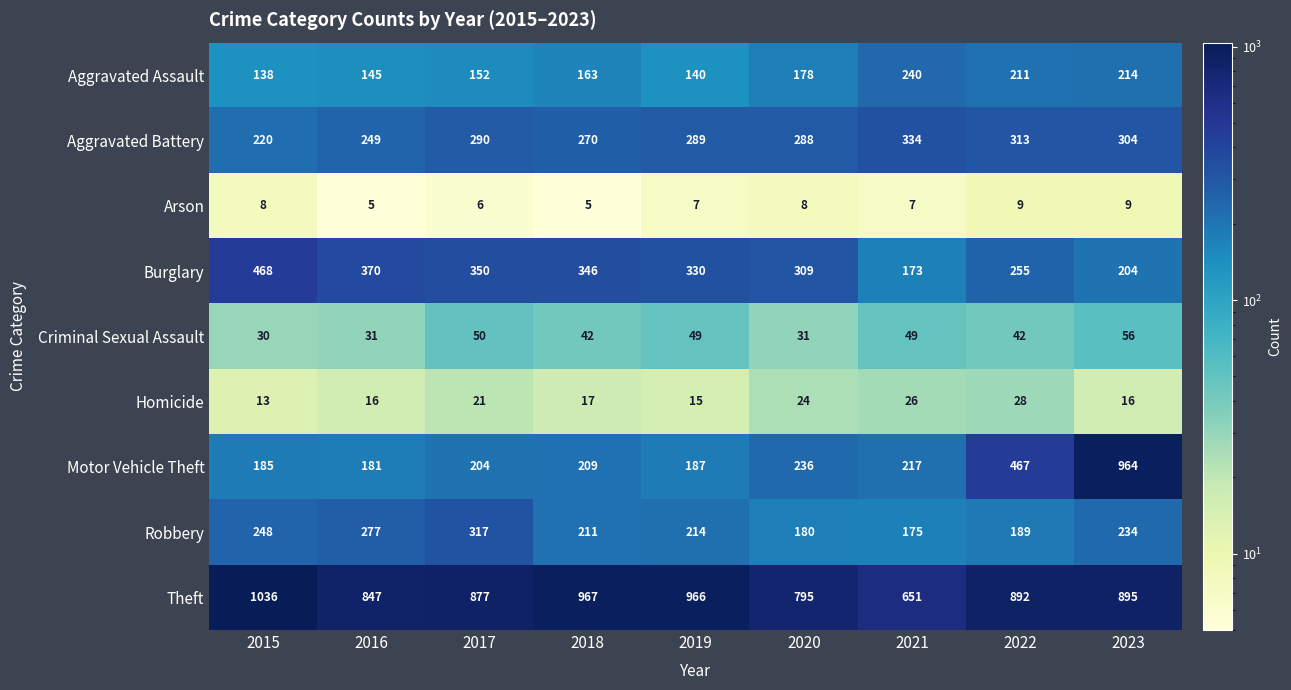

What is the total value across all series at 2021?

1872